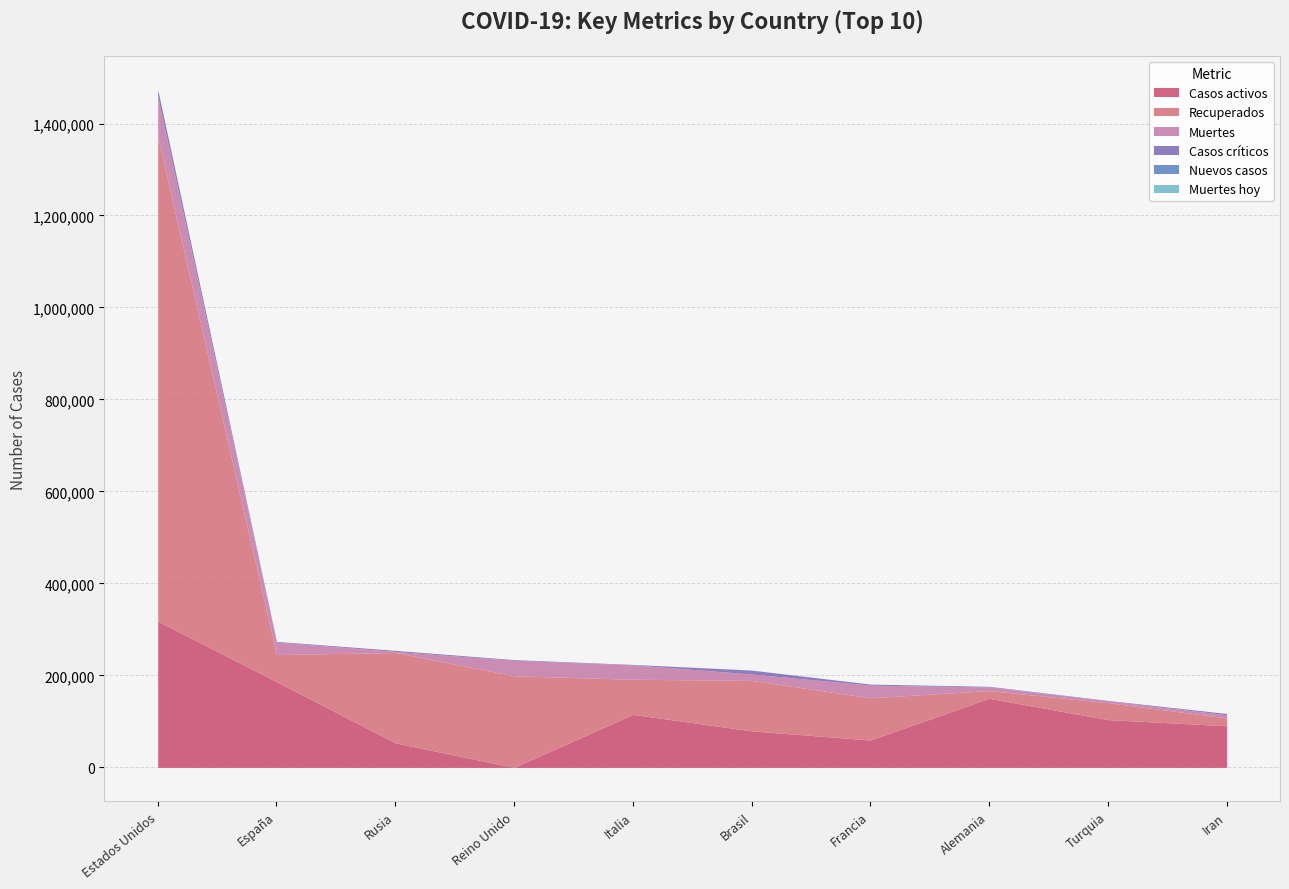

What is the value of the Nuevos casos point at the 6th from the left?

247